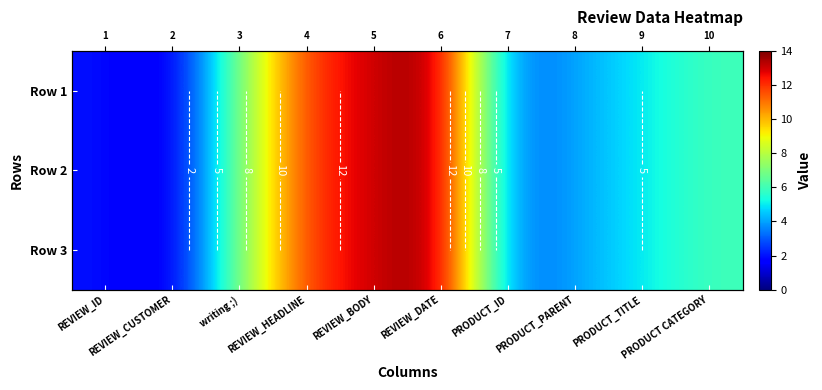

At which label is Row 1 closest to 7?

writing ;)